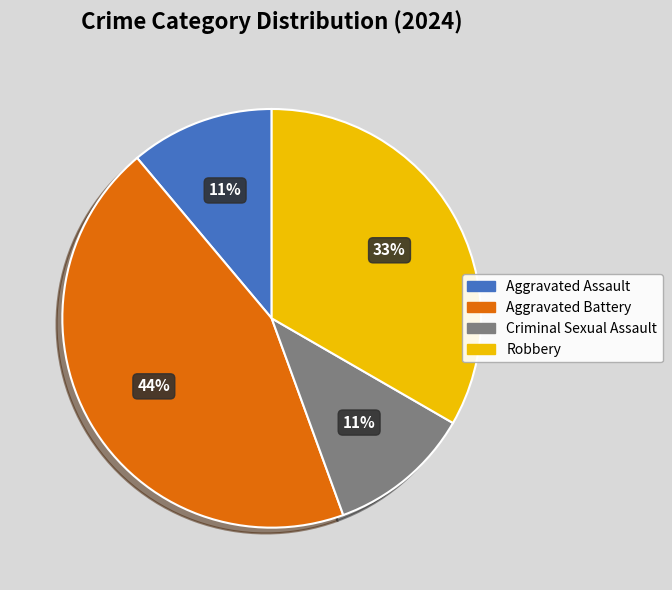

Approximately how many times larger is the value at Criminal Sexual Assault compared to Aggravated Assault?

1.0